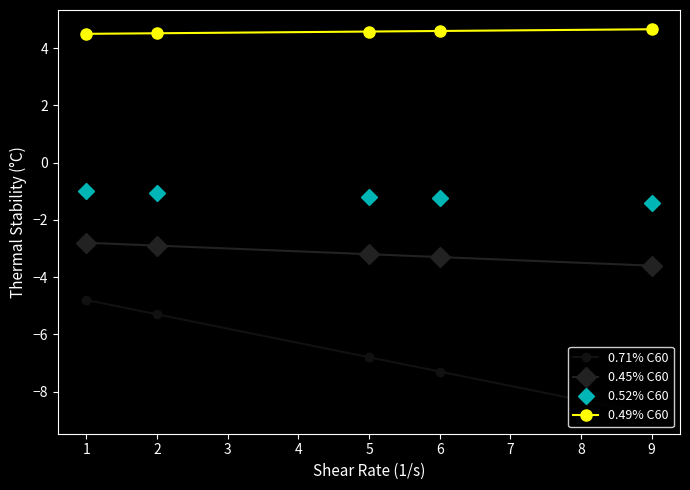

The 0.71% C60 series shows -7.3 at 6. True or false?

True